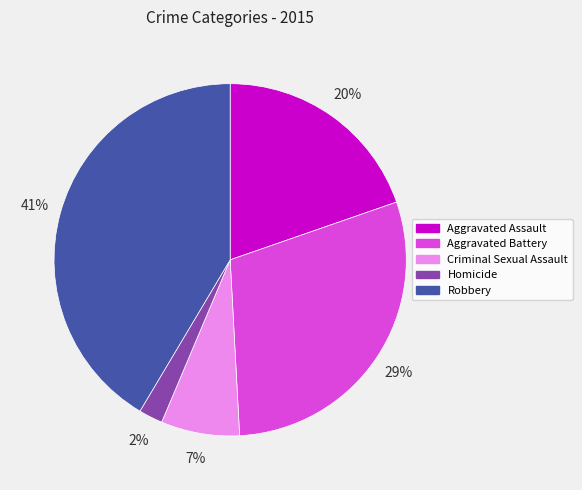

Which slice is the smallest?

Homicide